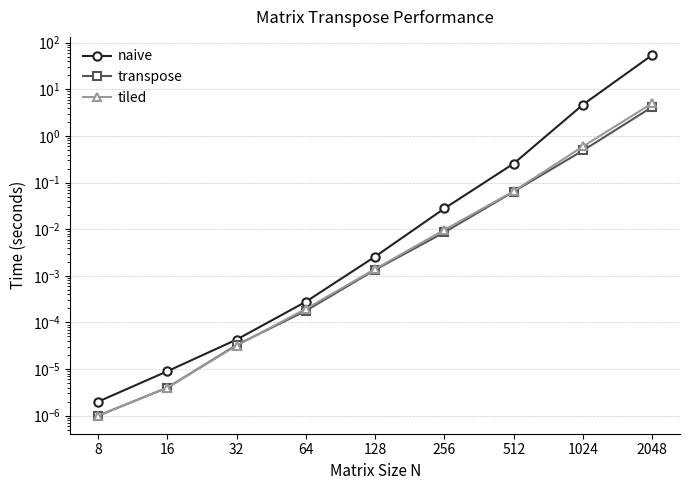

Between 16 and 32, which is larger?

32